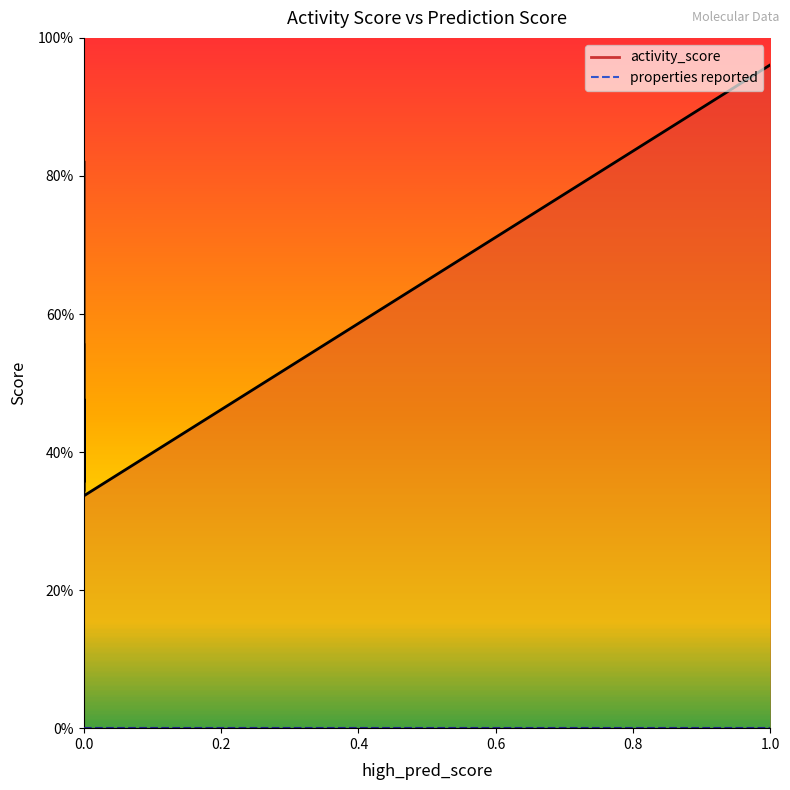

Which series changed the most between 0 and 0?

activity_score